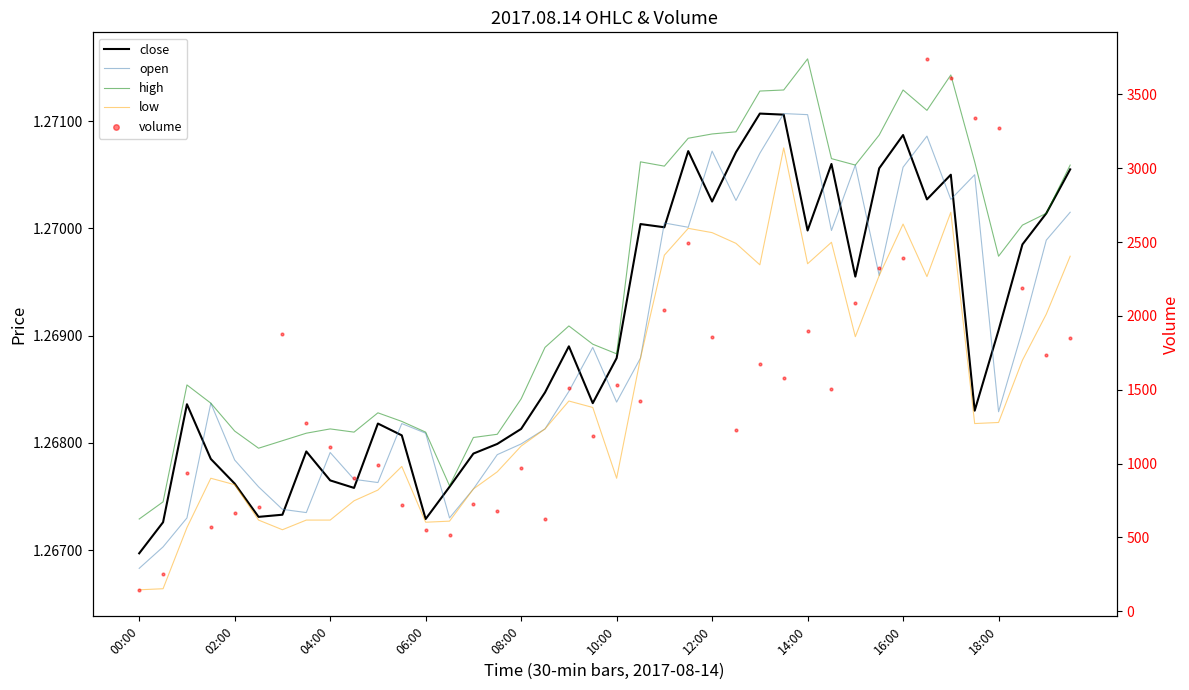

Which series contains the lowest Y value?

low